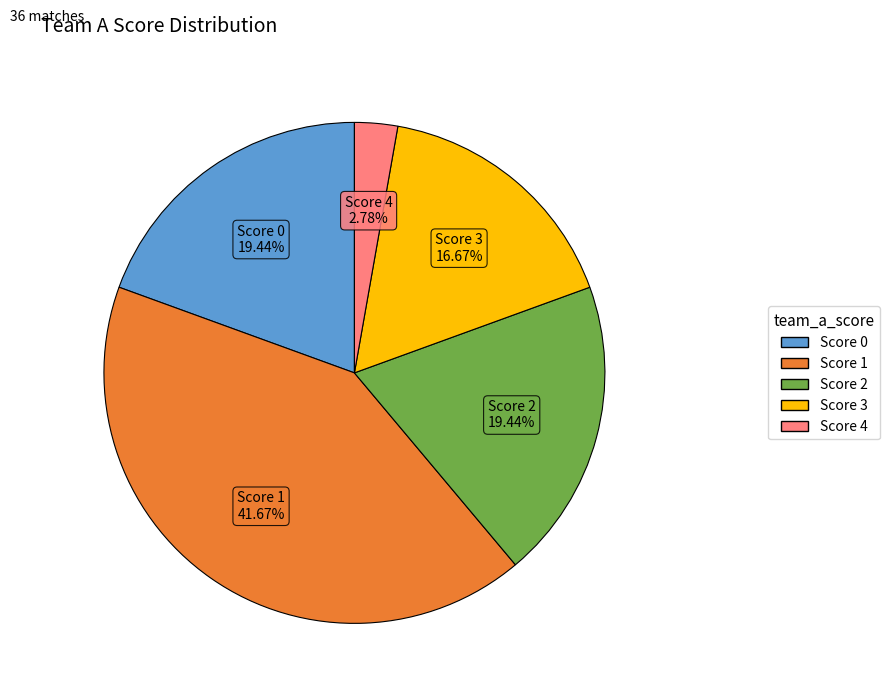

Is there a majority slice in this chart?

No